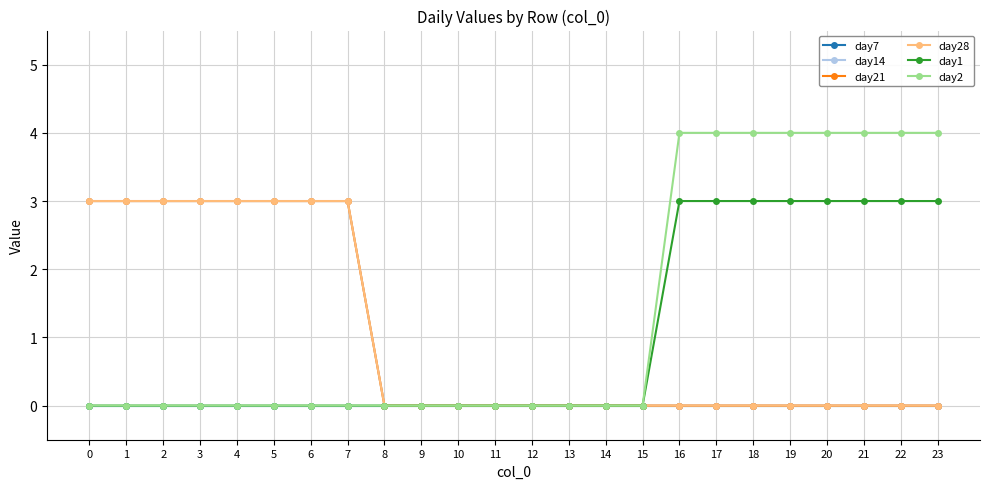

Rank the series at 13 from lowest to highest value.

day7, day14, day21, day28, day1, day2